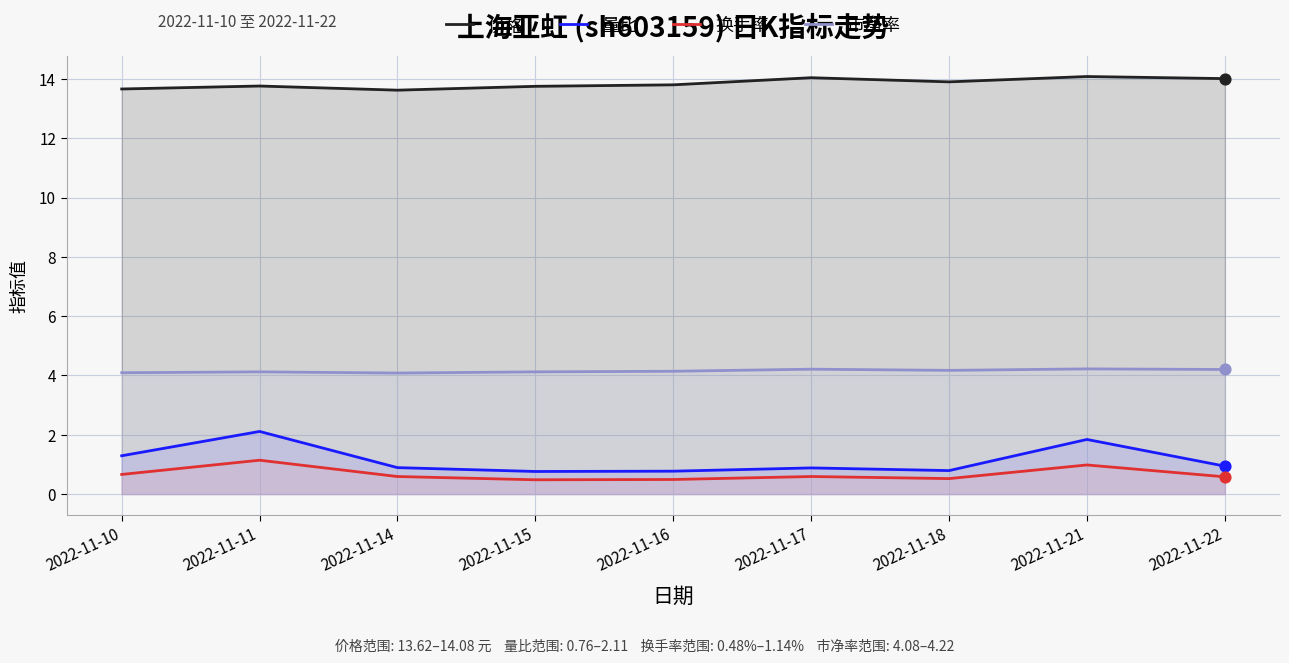

At how many categories does at least one series exceed 13?

9